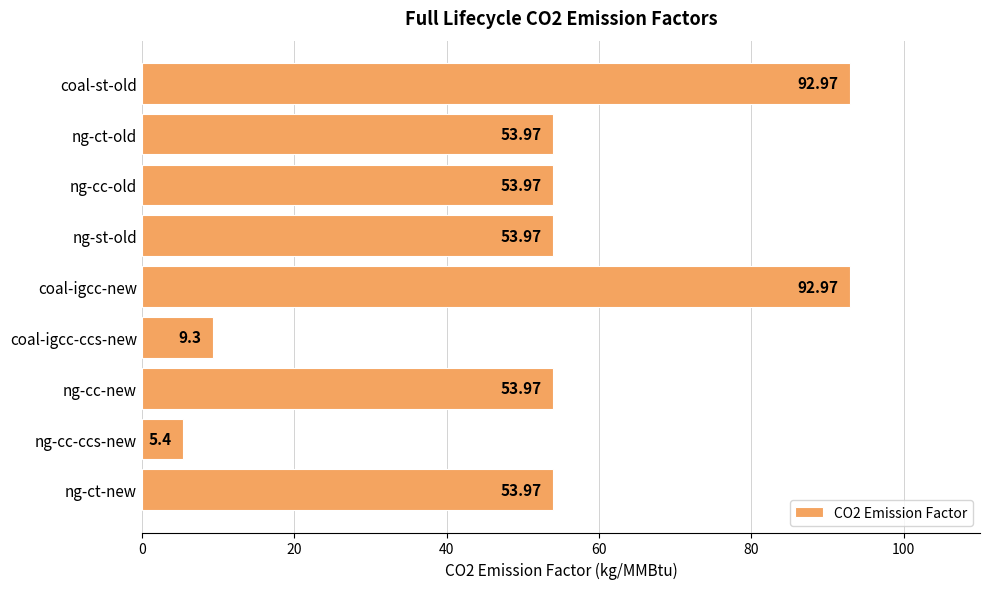

How many values are below 53?

2